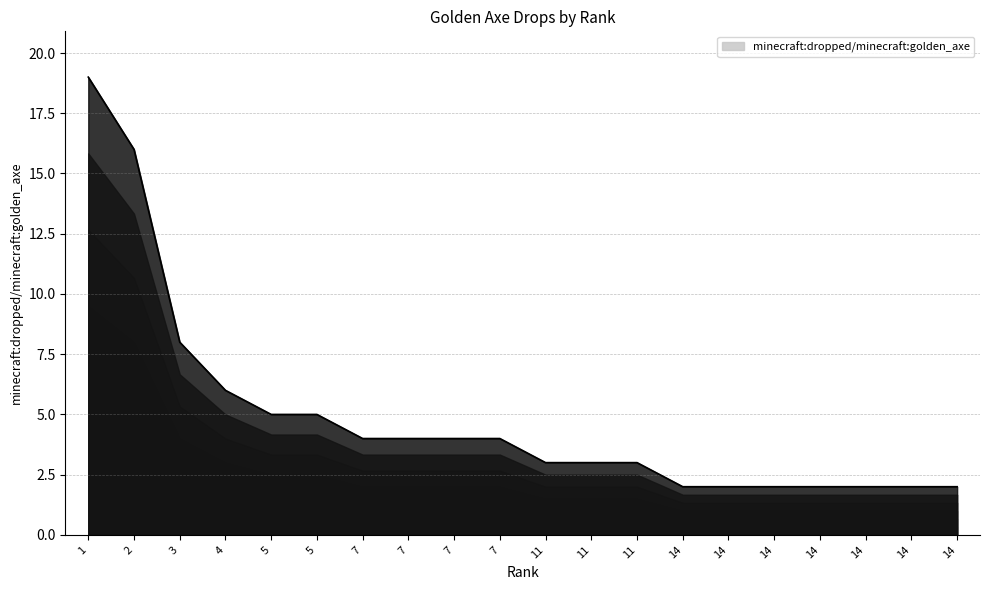

What is the value of the 10th point from the left?

4